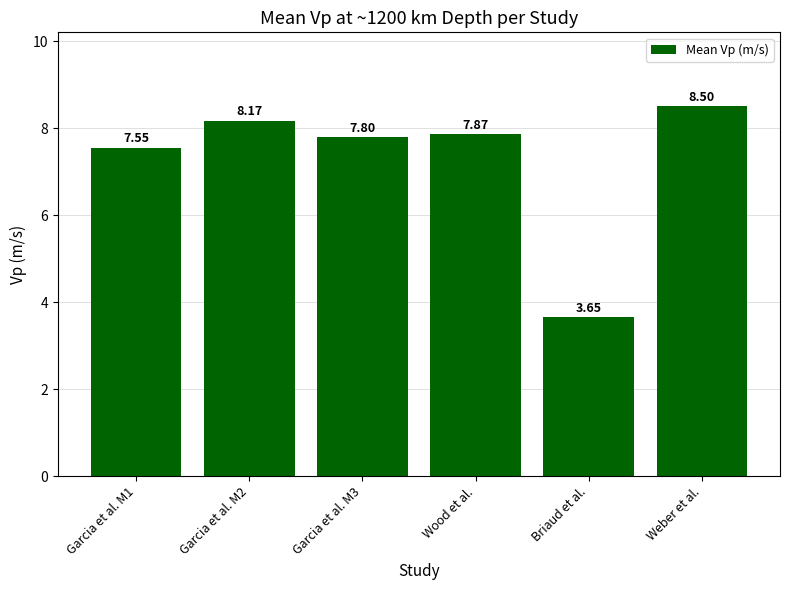

Rank the categories by value from highest to lowest.

Weber et al., Garcia et al. M2, Wood et al., Garcia et al. M3, Garcia et al. M1, Briaud et al.